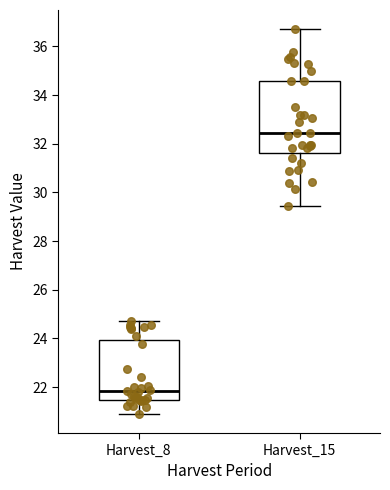

Comparing the boxes themselves (not the whiskers), which one is the tallest?

Harvest_15